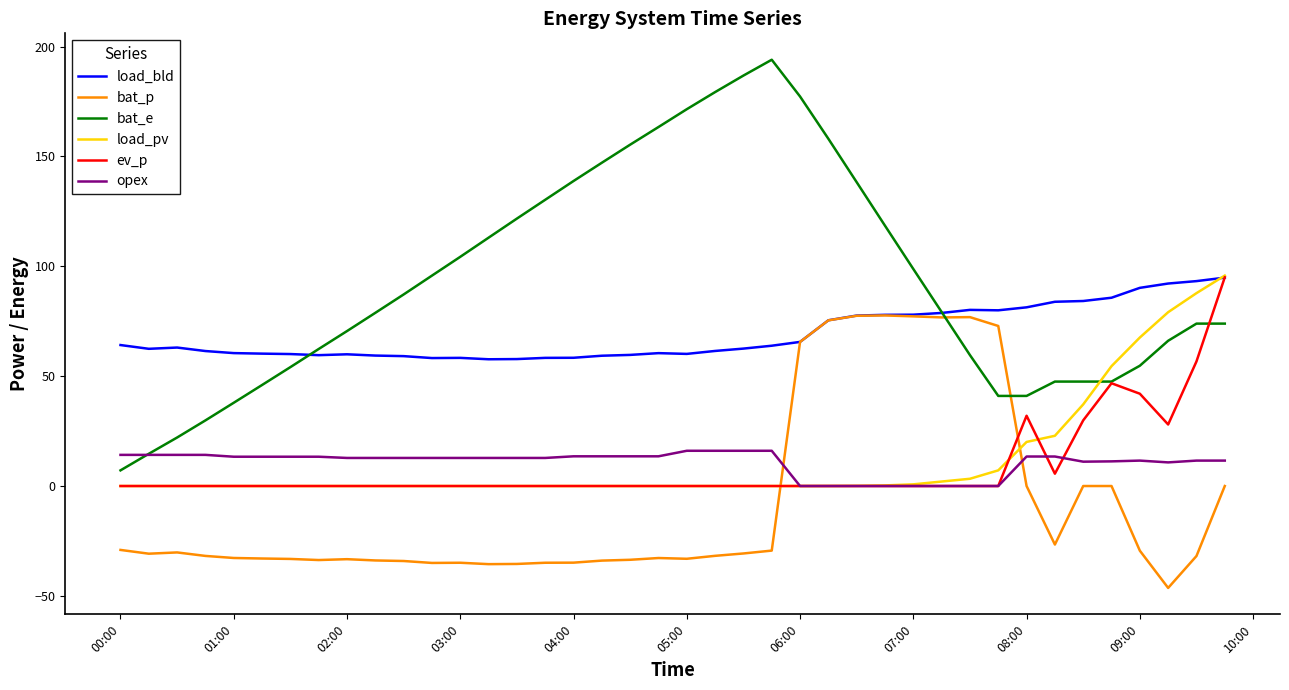

What is the lowest value of the bat_p series?

-46.4